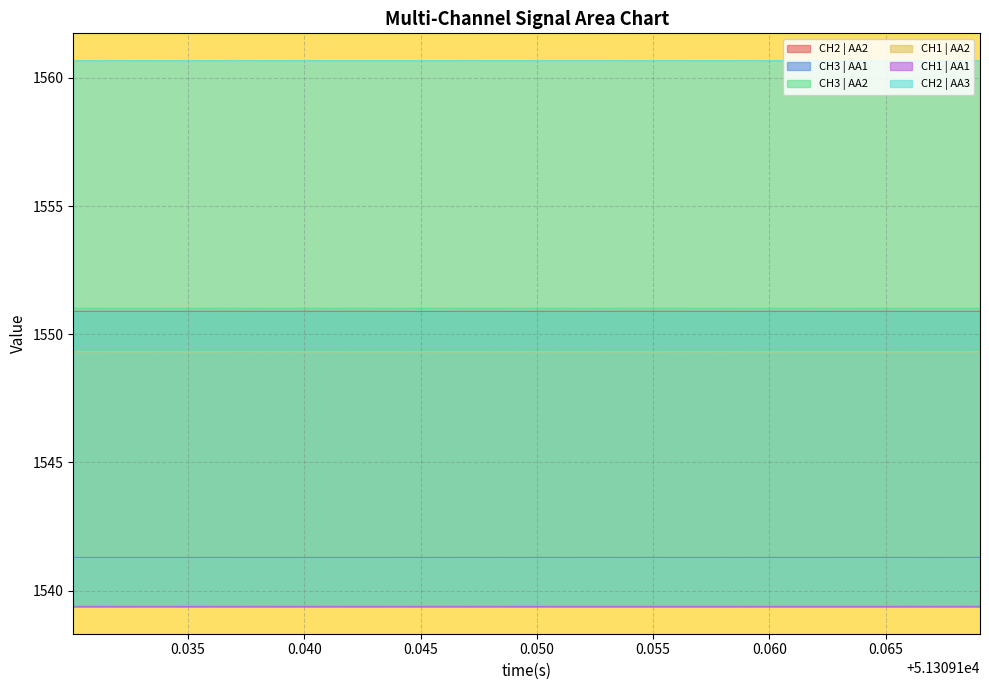

What is the minimum value for CH2 | AA3?

1560.7